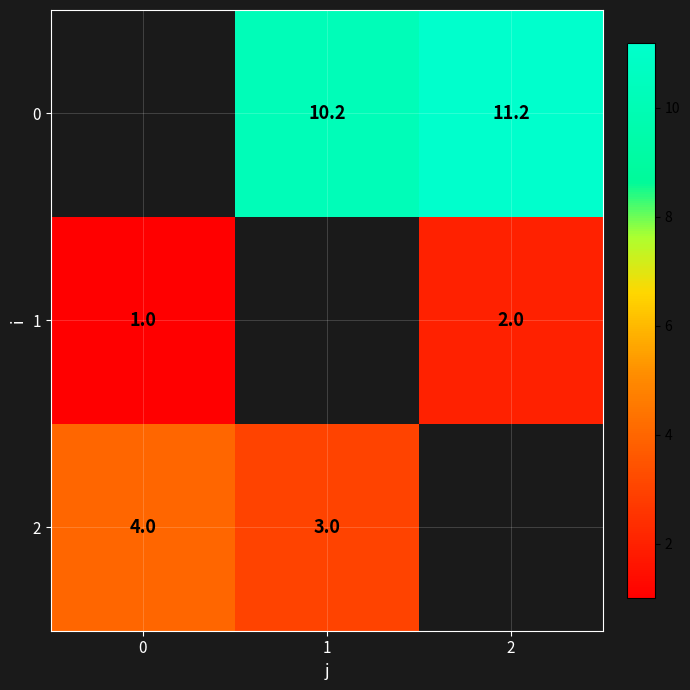

Is the value of 2 at 1 greater than the value of 1 at 0?

Yes